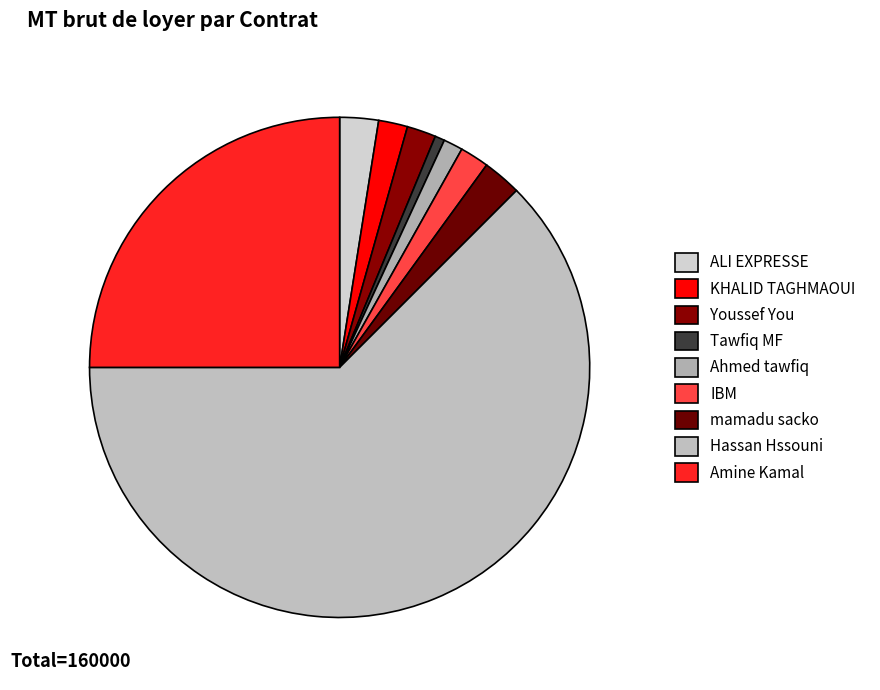

Combined, what portion of the pie is KHALID TAGHMAOUI and Hassan Hssouni?

64.4%